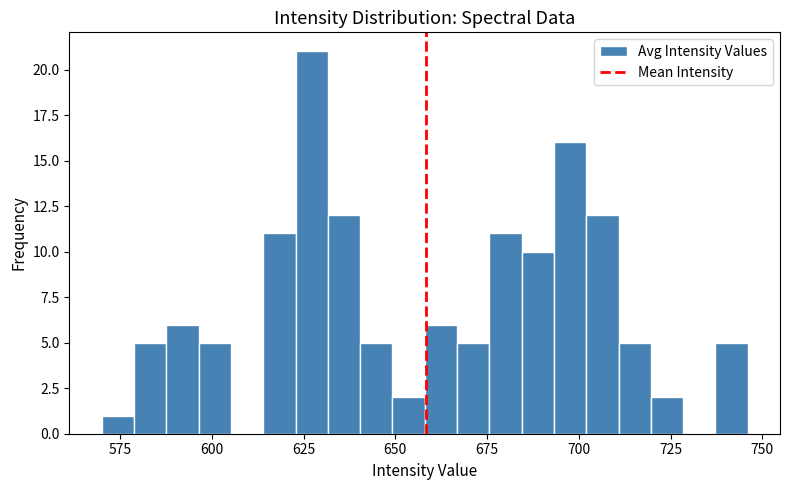

Around what value on the x-axis is the tallest bar? Give the approximate position of its centre, as read against the axis.

625